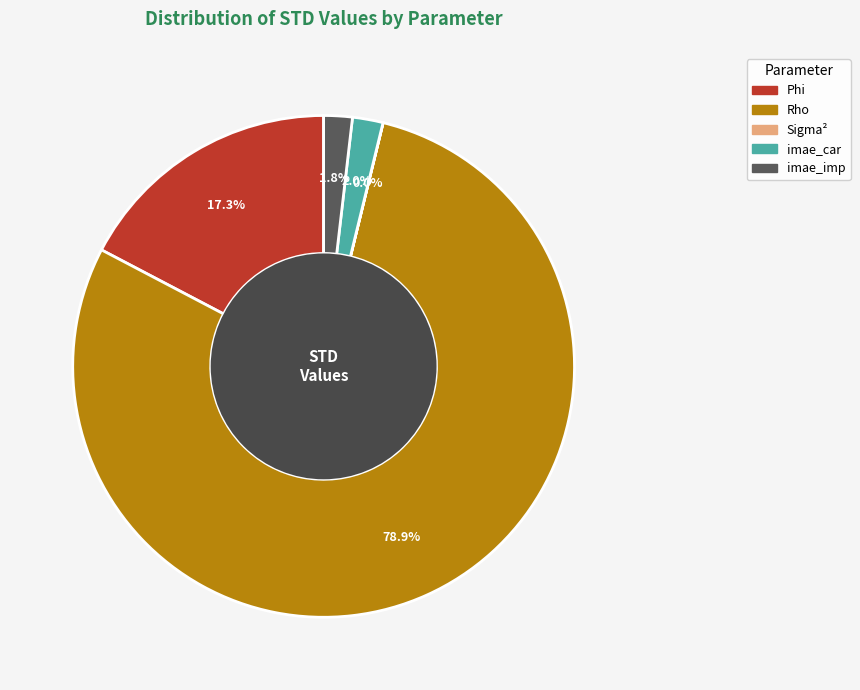

Rank the categories by value from lowest to highest.

Sigma^2, imae_com_imp_vl_Mensual_VariacionAnual, imae_com_car_Mensual_VariacionAnual, Phi, Rho